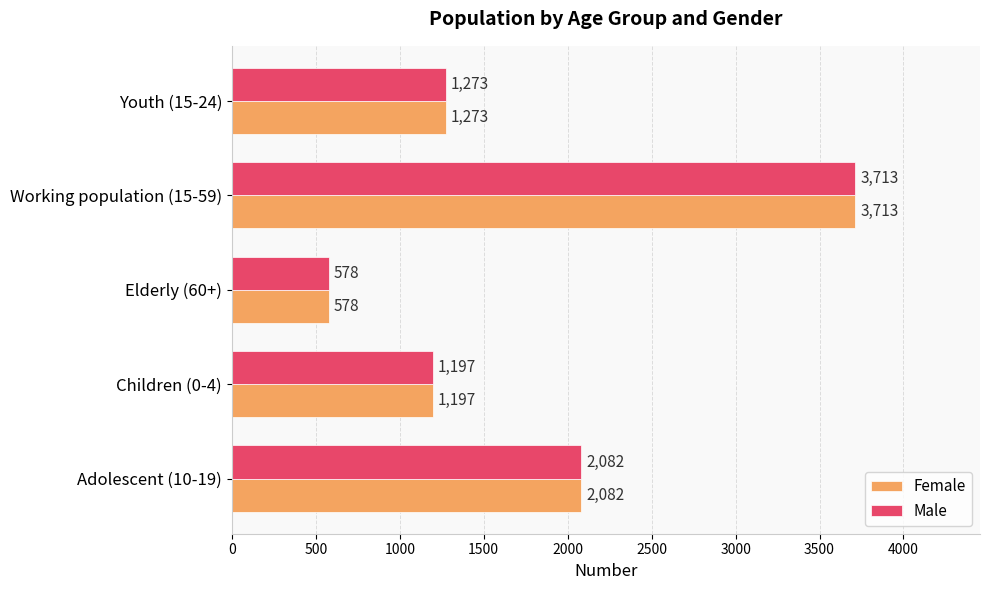

Which label corresponds to the smallest value in the chart?

Elderly (60+)